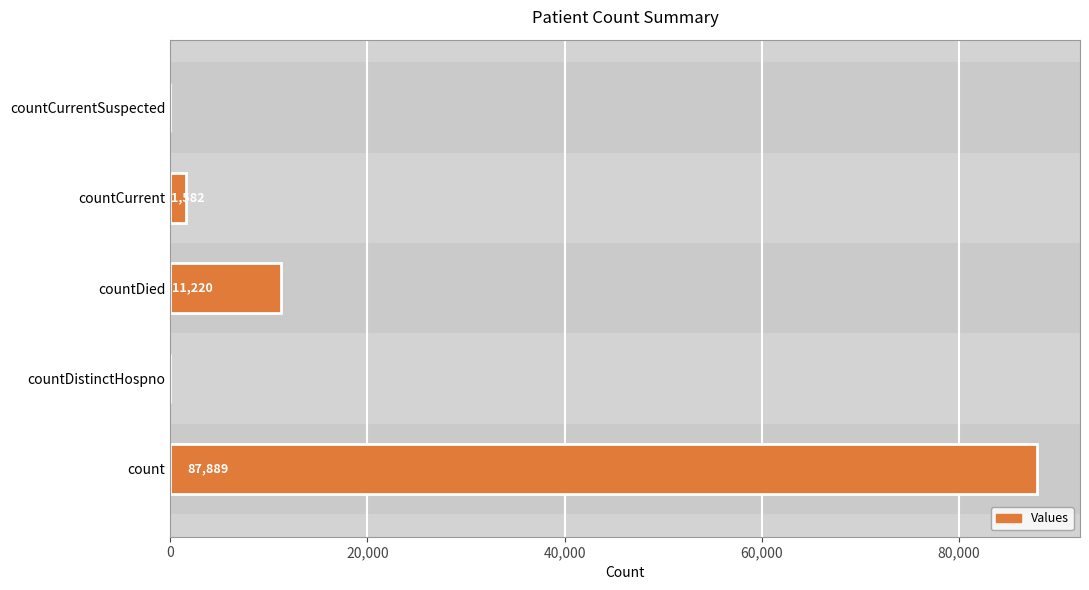

Which has a higher value, countCurrentSuspected or countDied?

countDied